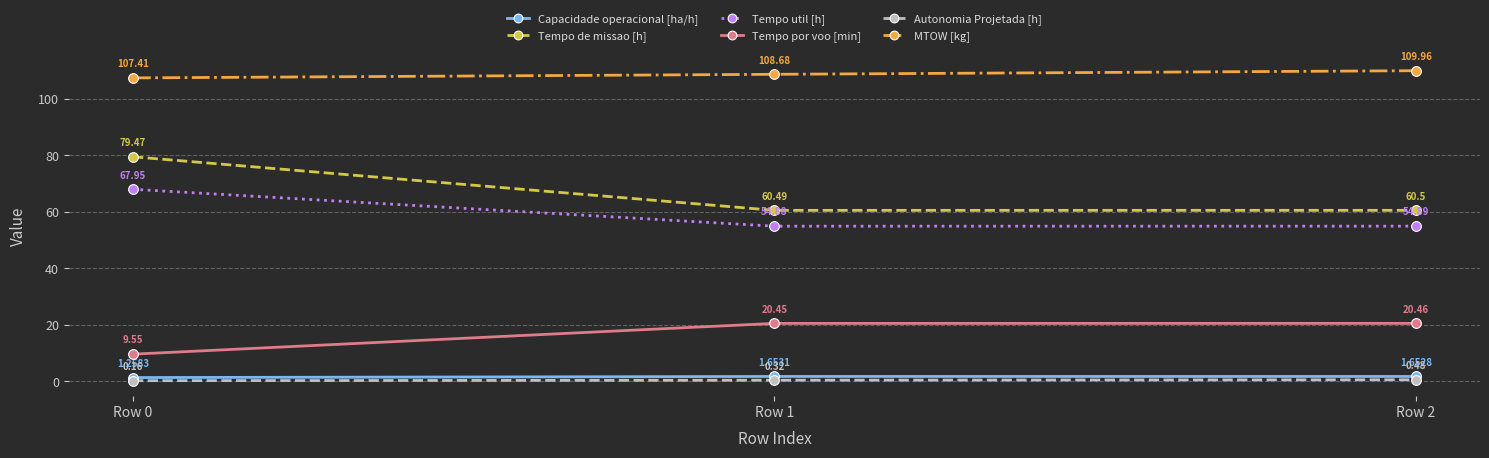

What is the difference between the Tempo util [h] values at Row 0 and Row 2?

13.1